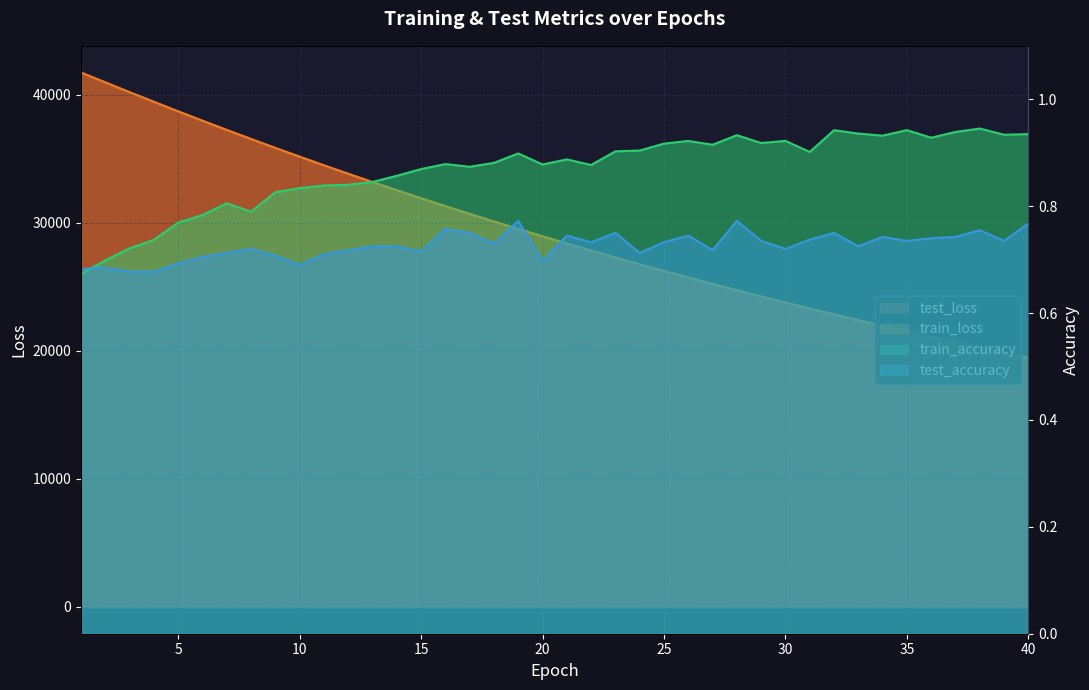

In train_accuracy, how many points are lower than both neighbors (excluding endpoints)?

10